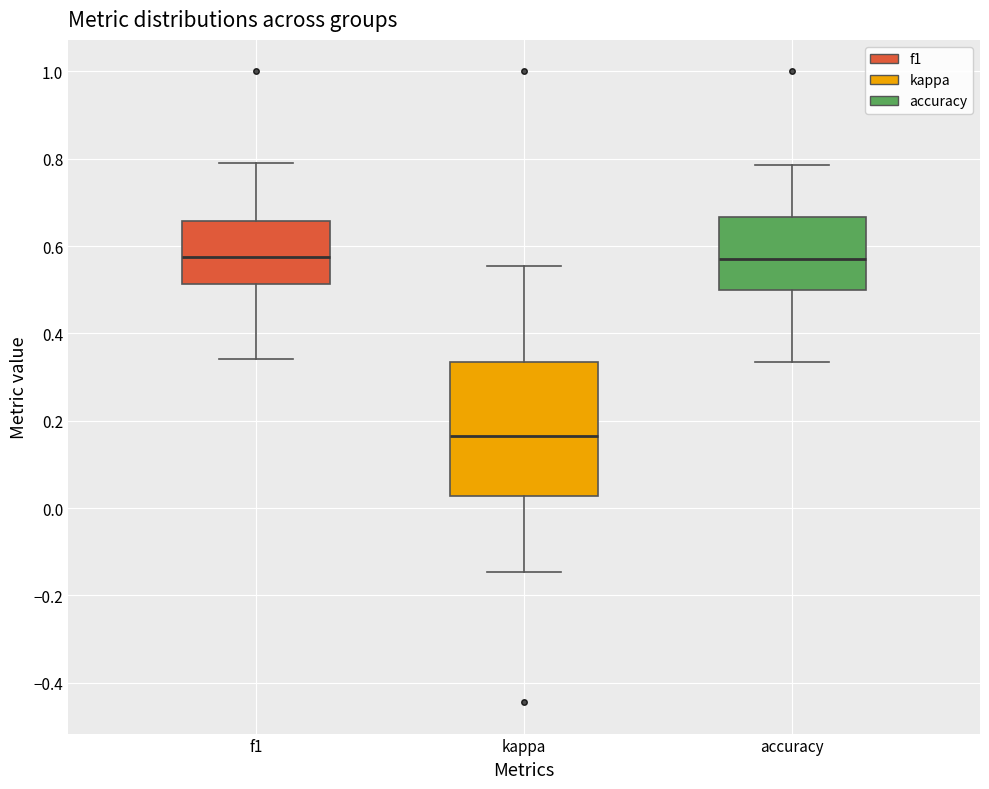

Which box is the tallest, from its lower edge to its upper edge?

kappa